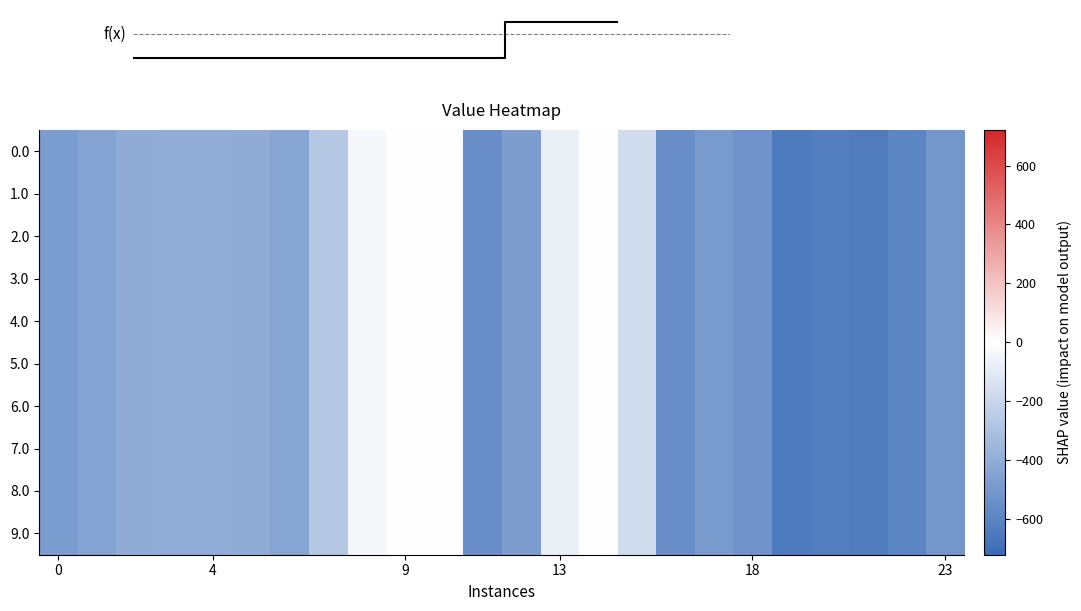

How many distinct data groups are displayed?

10